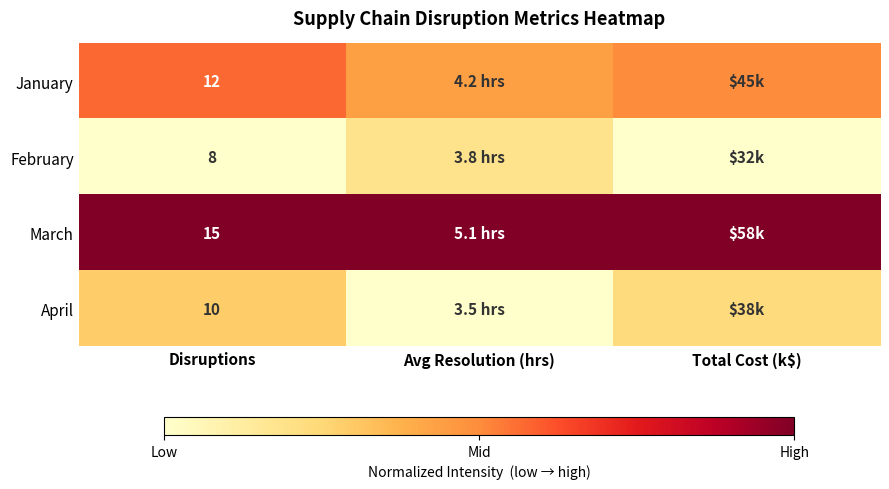

Rank the categories by March value from lowest to highest.

Avg Resolution (hrs), Disruptions, Total Cost (k$)